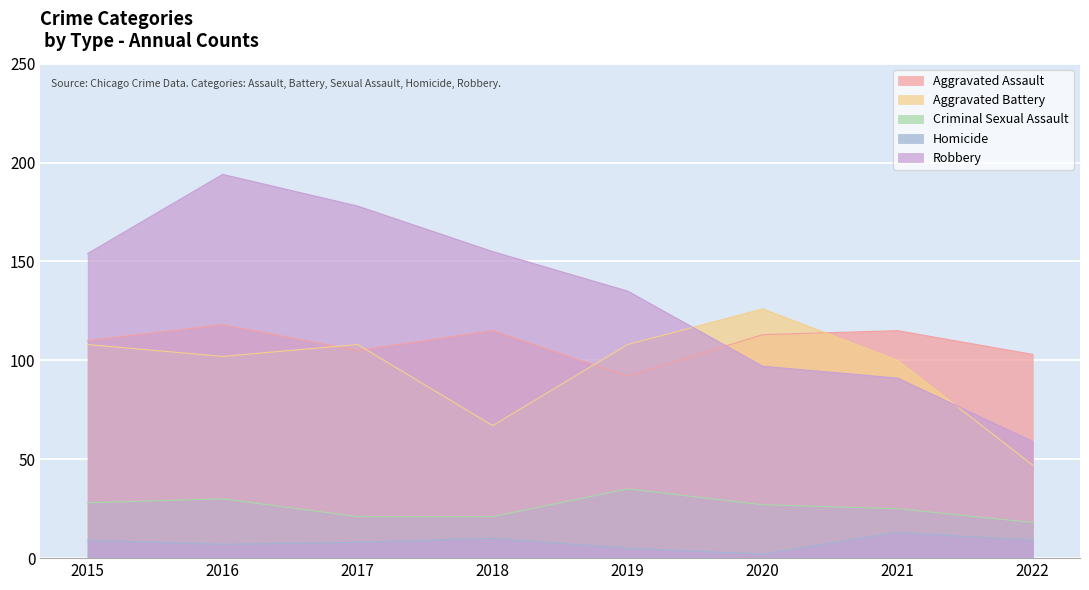

Reading left to right, transcribe all the data shown in this chart.

Aggravated Assault: 2015=110	2016=118	2017=105	2018=115	2019=92	2020=113	2021=115	2022=103
Aggravated Battery: 2015=108	2016=102	2017=108	2018=67	2019=108	2020=126	2021=100	2022=47
Criminal Sexual Assault: 2015=28	2016=30	2017=21	2018=21	2019=35	2020=27	2021=25	2022=18
Homicide: 2015=9	2016=7	2017=8	2018=10	2019=5	2020=2	2021=13	2022=9
Robbery: 2015=154	2016=194	2017=178	2018=155	2019=135	2020=97	2021=91	2022=59